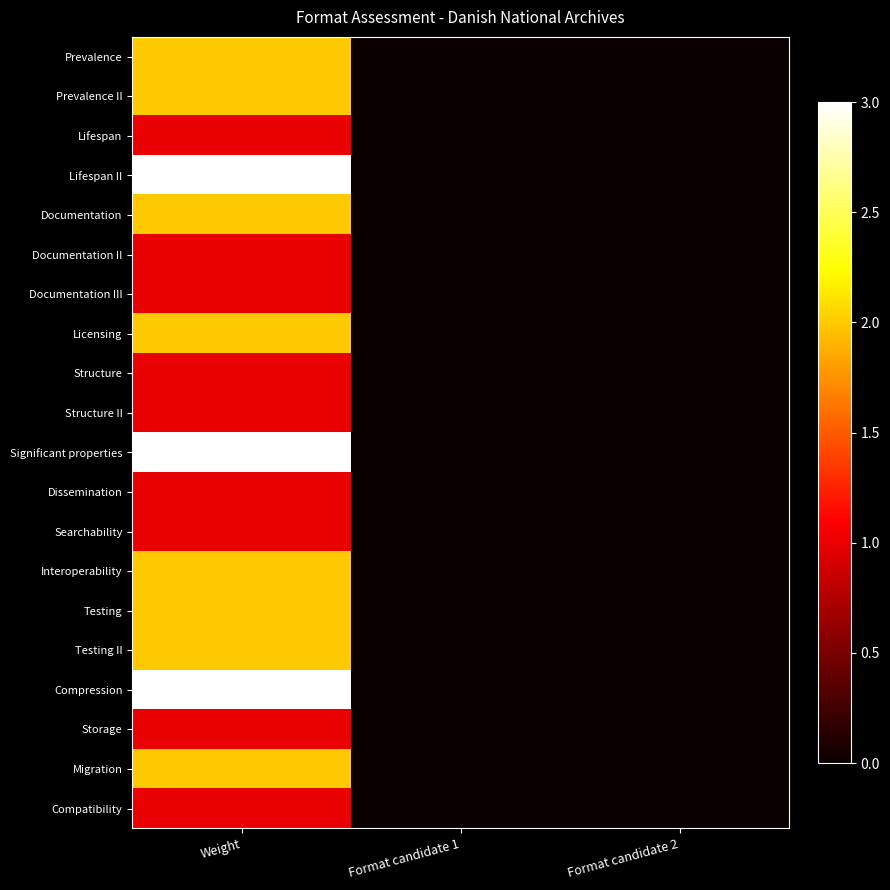

How many data points does each series have?

3